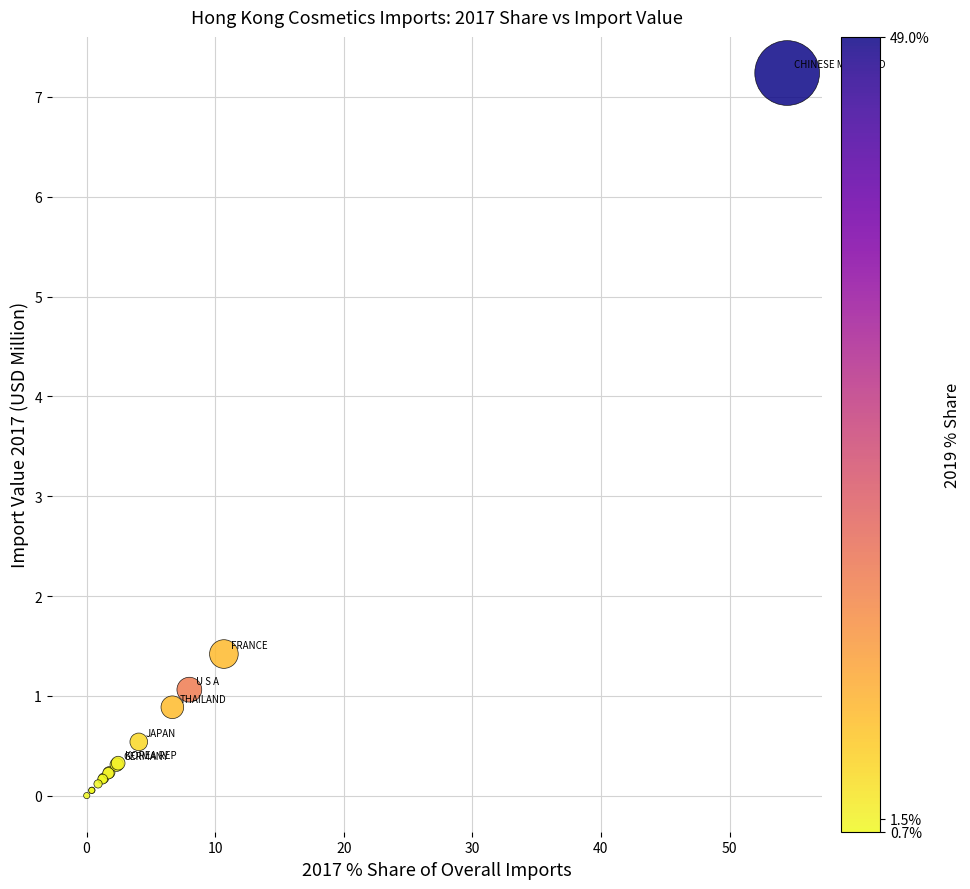

What Y value in the scatter plot is closest to 3?

1.4